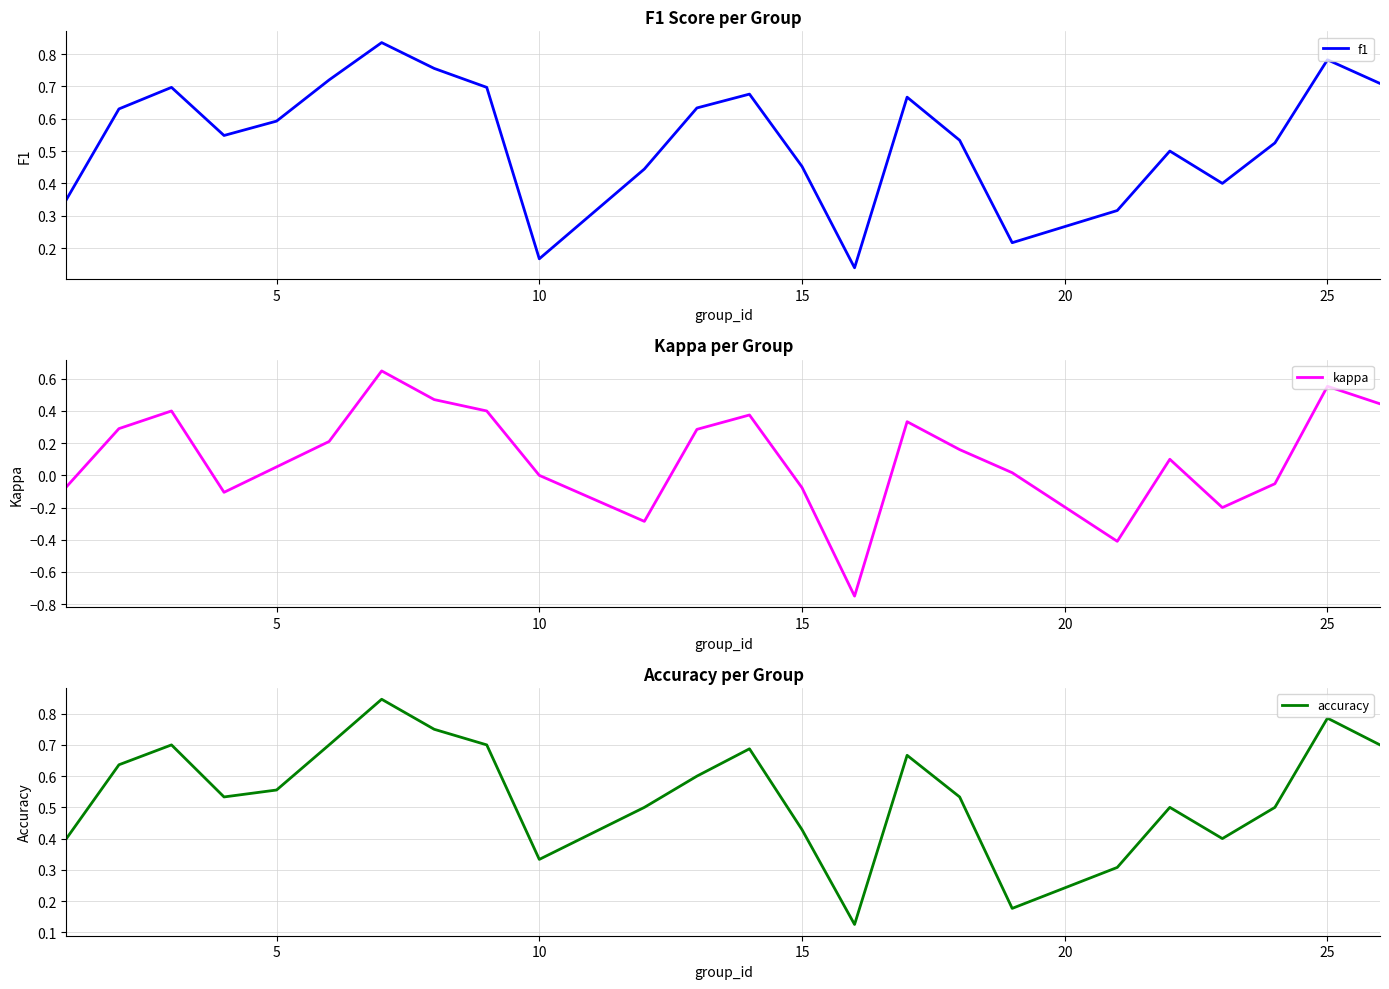

The value of kappa at 10 is 0.0. True or false?

True